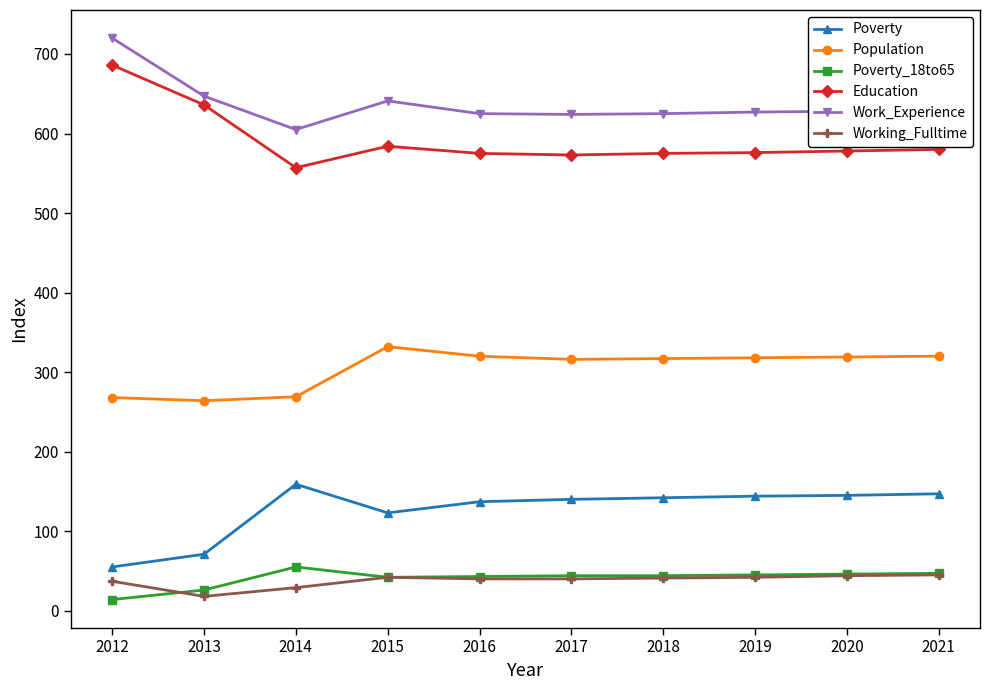

What are all the series names shown in the legend?

Poverty, Population, Poverty_18to65, Education, Work_Experience, Working_Fulltime